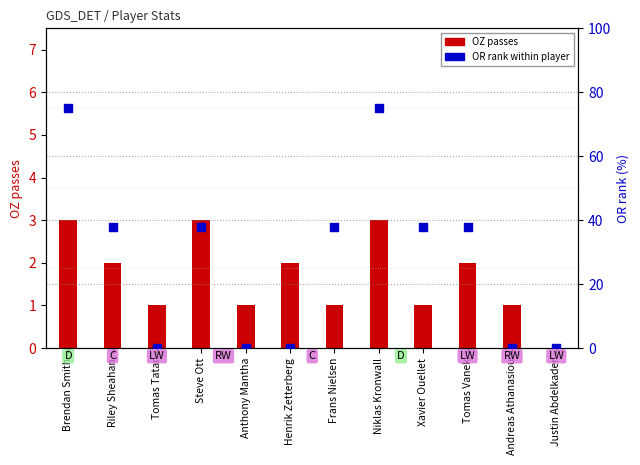

Which series reaches the maximum Y coordinate?

OR rank